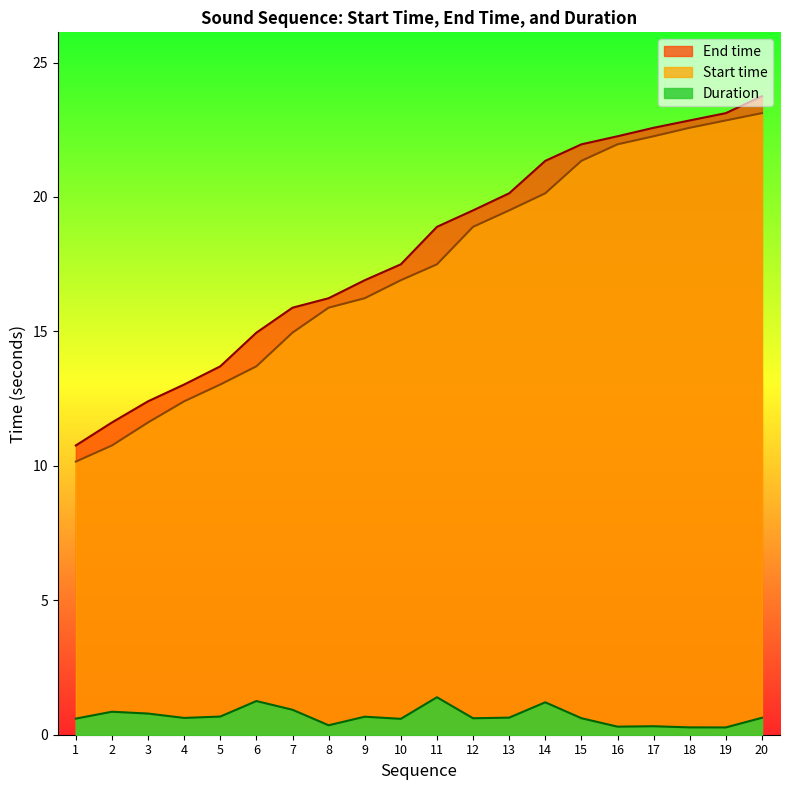

True or false: Duration and Start time cross at least once.

False